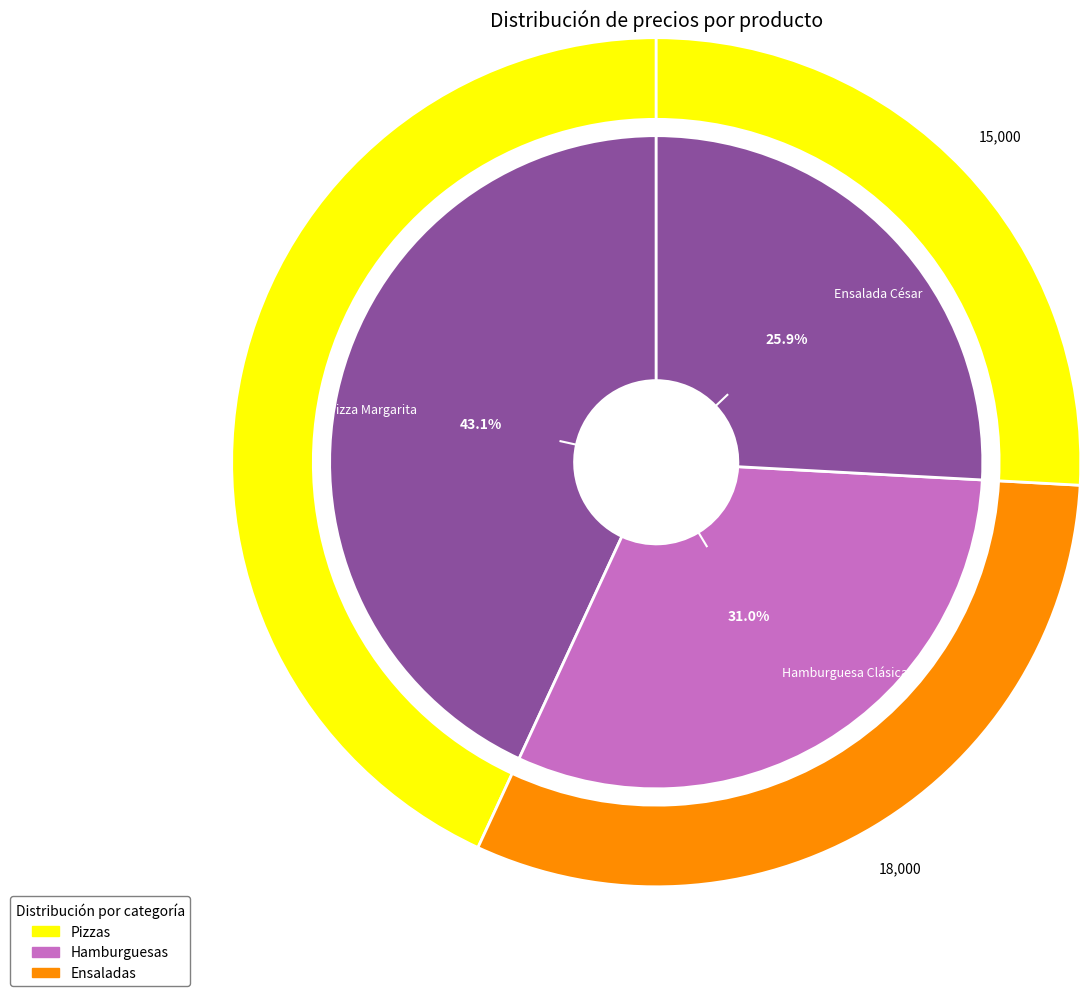

To the nearest percent, what is the difference between the largest and smallest slice percentages?

17%